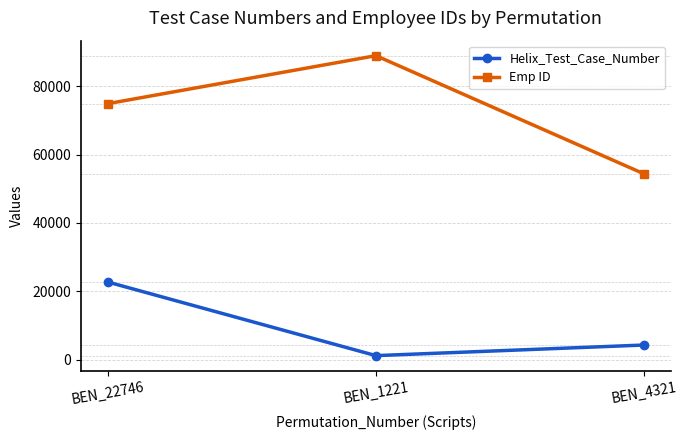

Rank the categories by Helix_Test_Case_Number value from lowest to highest.

BEN_1221, BEN_4321, BEN_22746